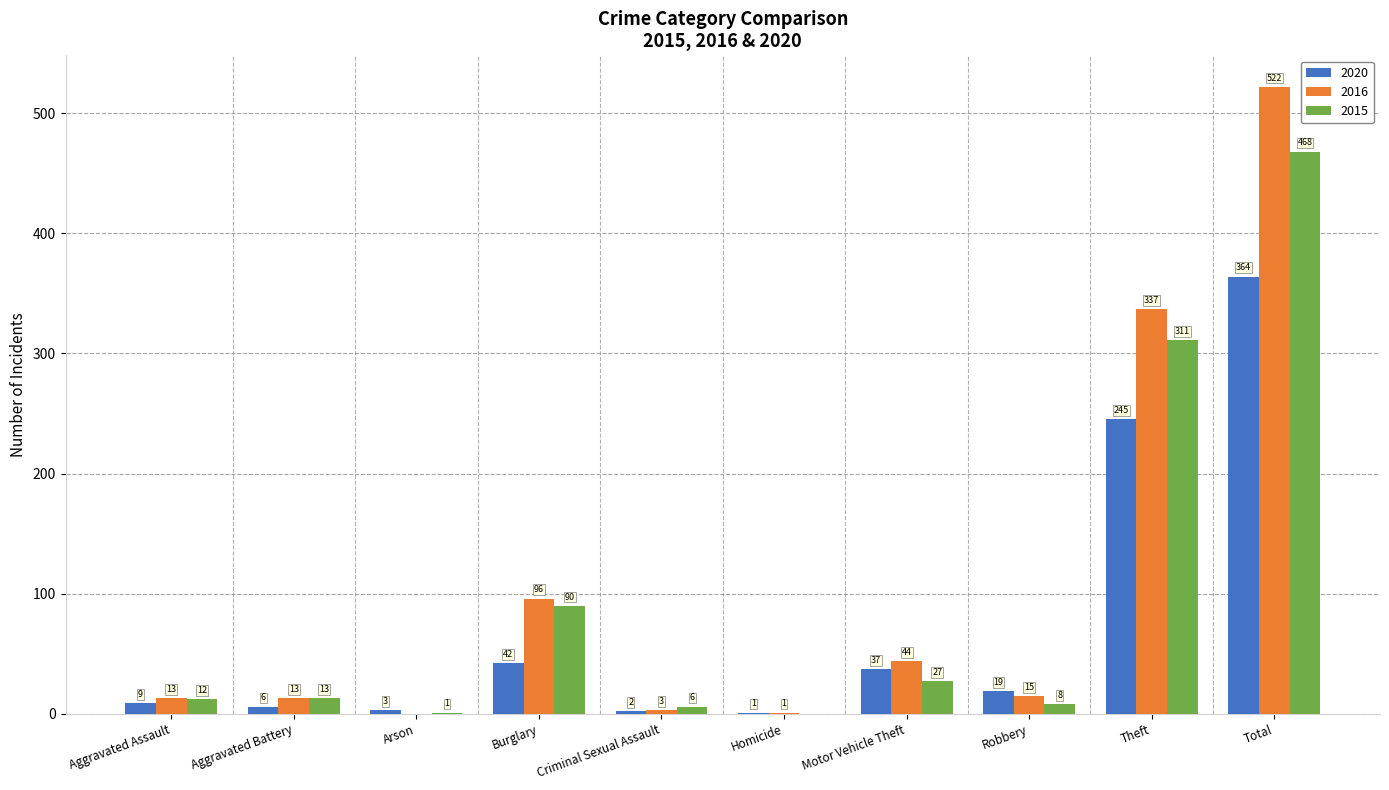

What is the total value across all series at Robbery?

42